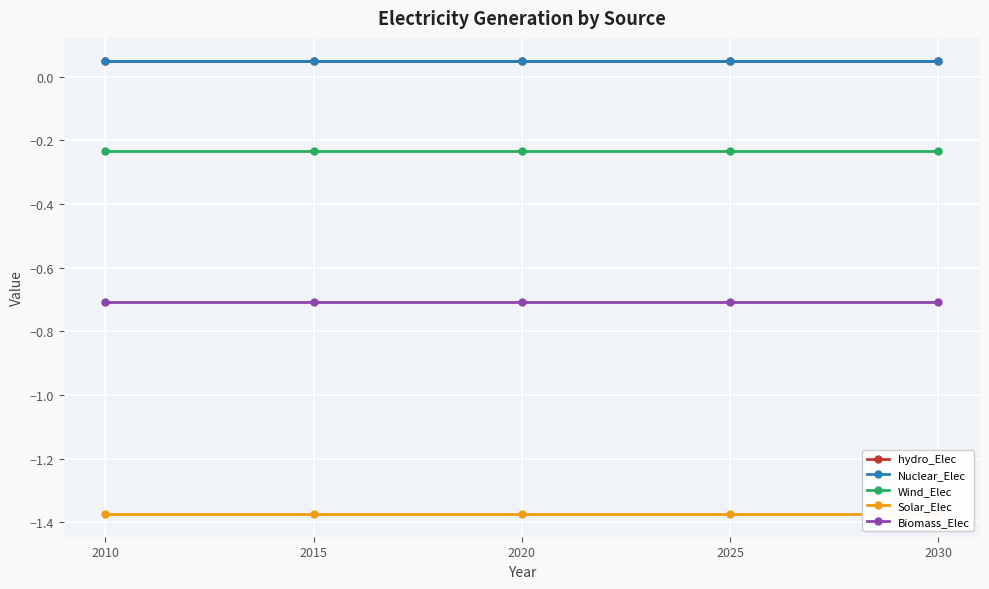

True or false: Solar_Elec and Wind_Elec intersect in this chart.

False